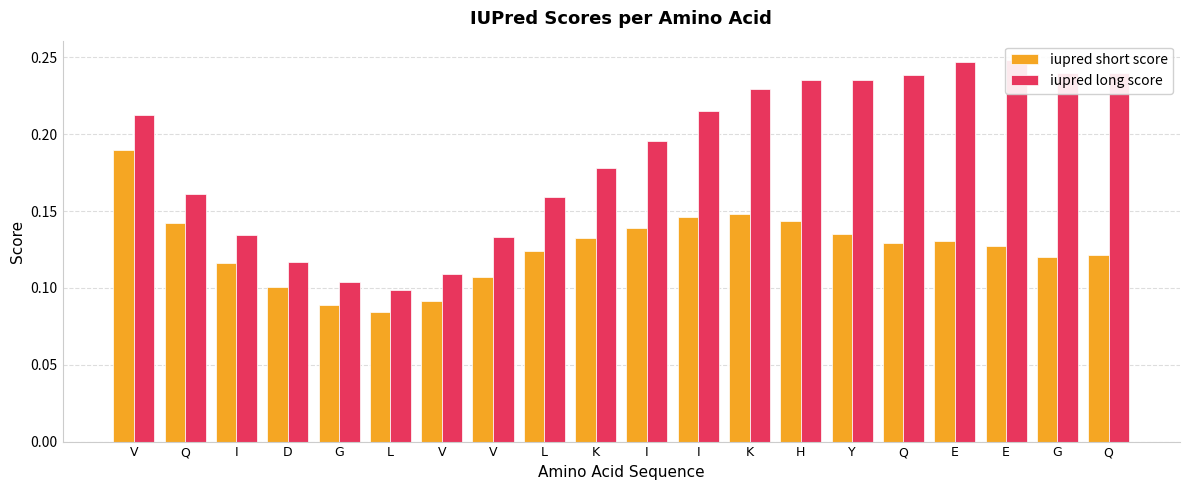

Count the number of data series in this chart.

2